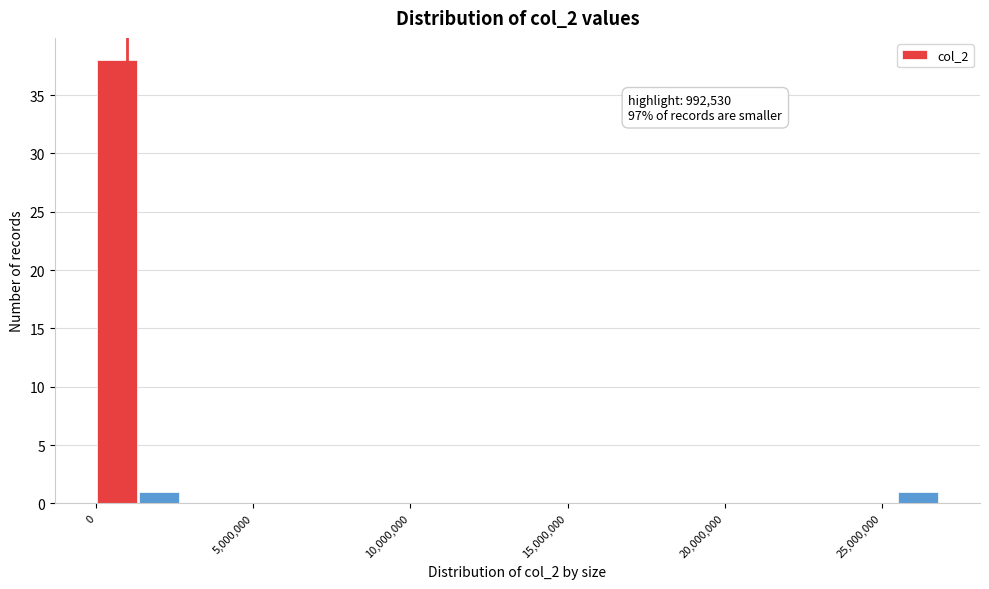

Around what value on the x-axis is the tallest bar? Give the approximate position of its centre, as read against the axis.

500000